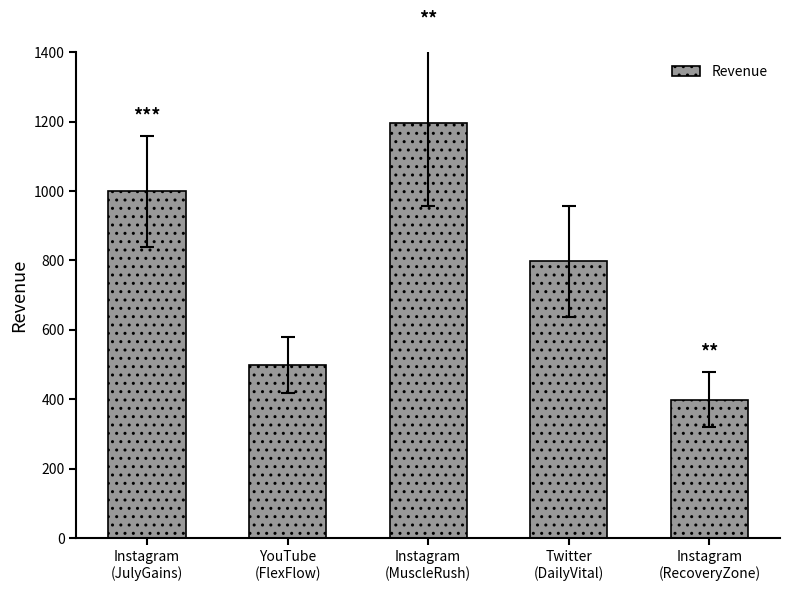

What is the smallest value displayed?

399